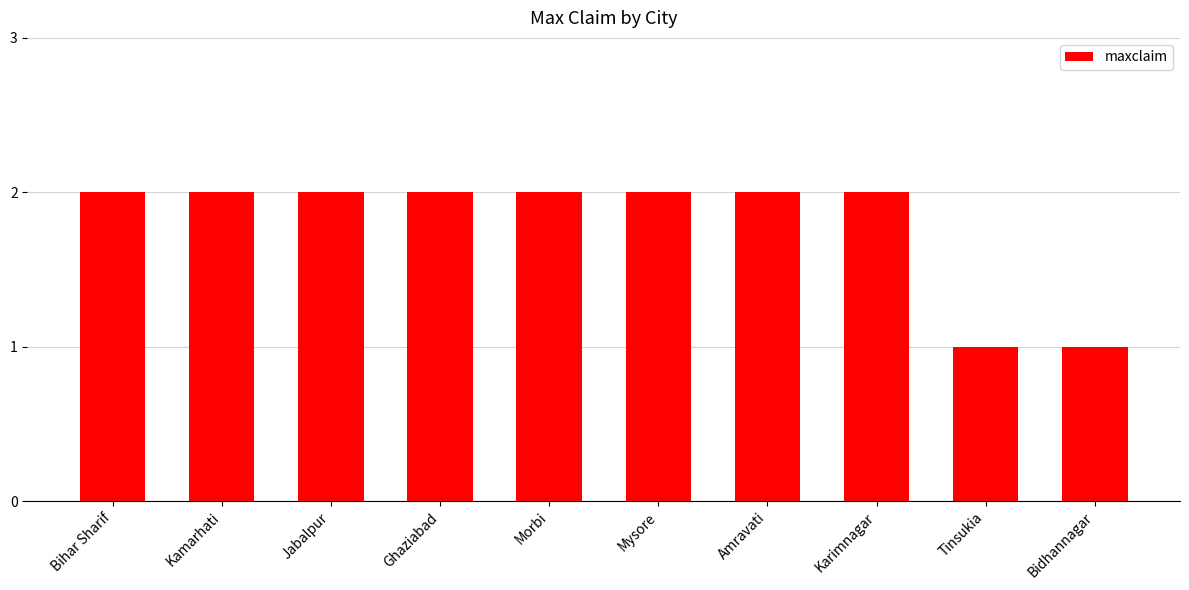

What is the label of the 10th bar from the right?

Bihar Sharif